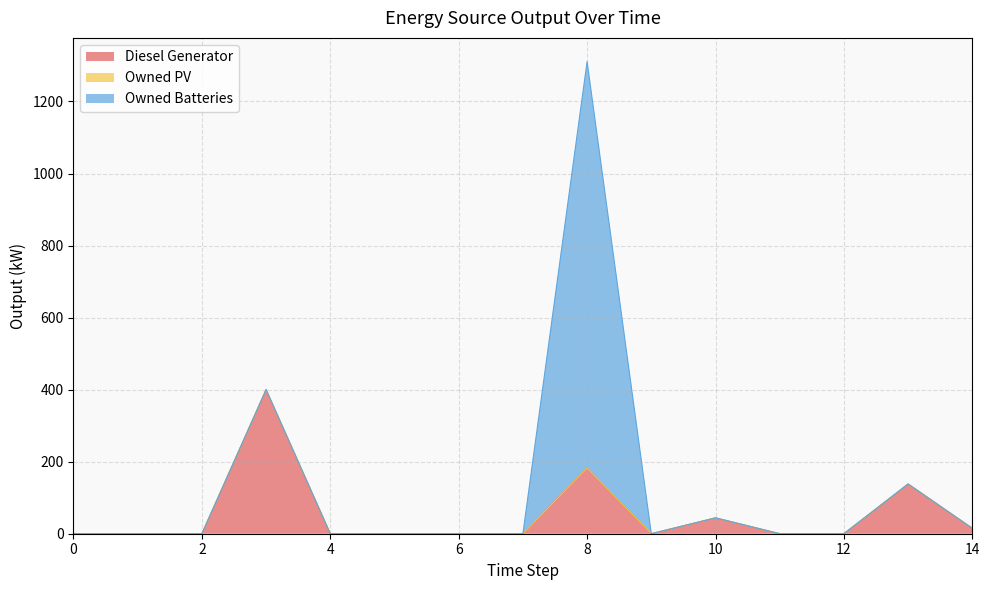

Between 2 and 12, which series saw the biggest shift?

Diesel Generator